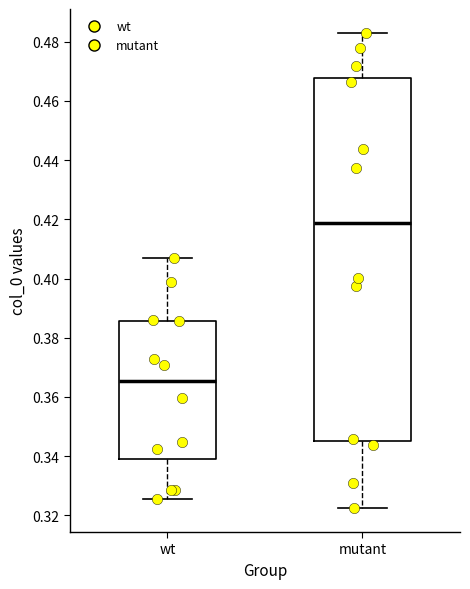

Comparing the boxes themselves (not the whiskers), which one is the tallest?

mutant